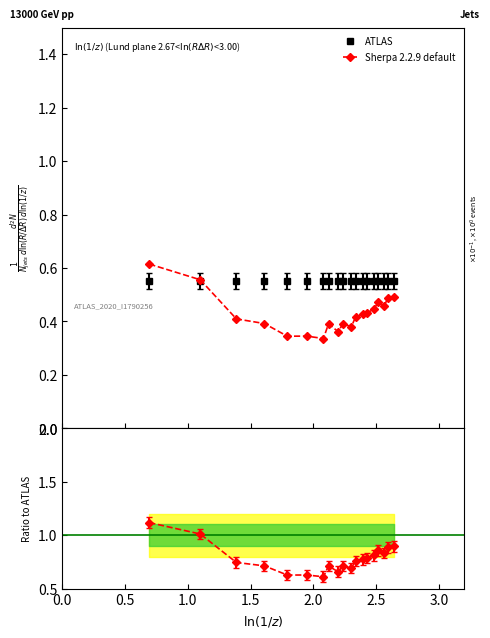

Does the chart have visible grid lines?

No